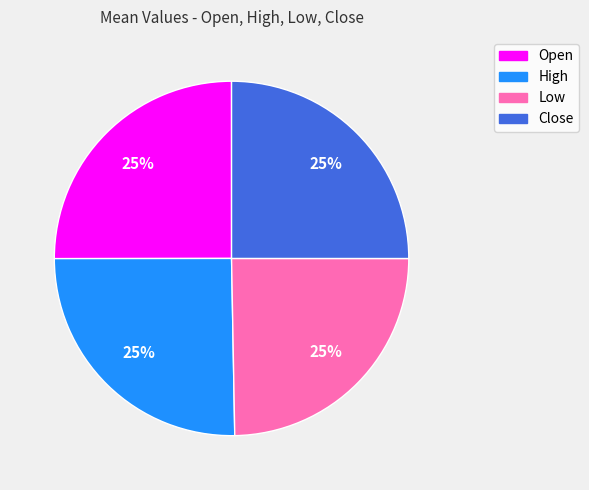

To the nearest percent, what percentage of the pie is High?

25%